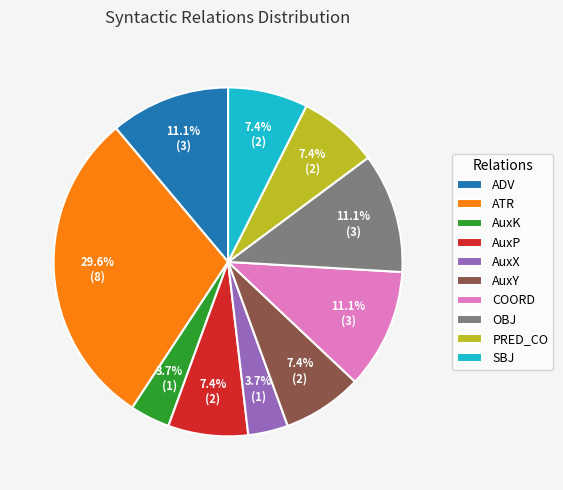

What is the ratio of the value at AuxY to the value at OBJ?

0.7